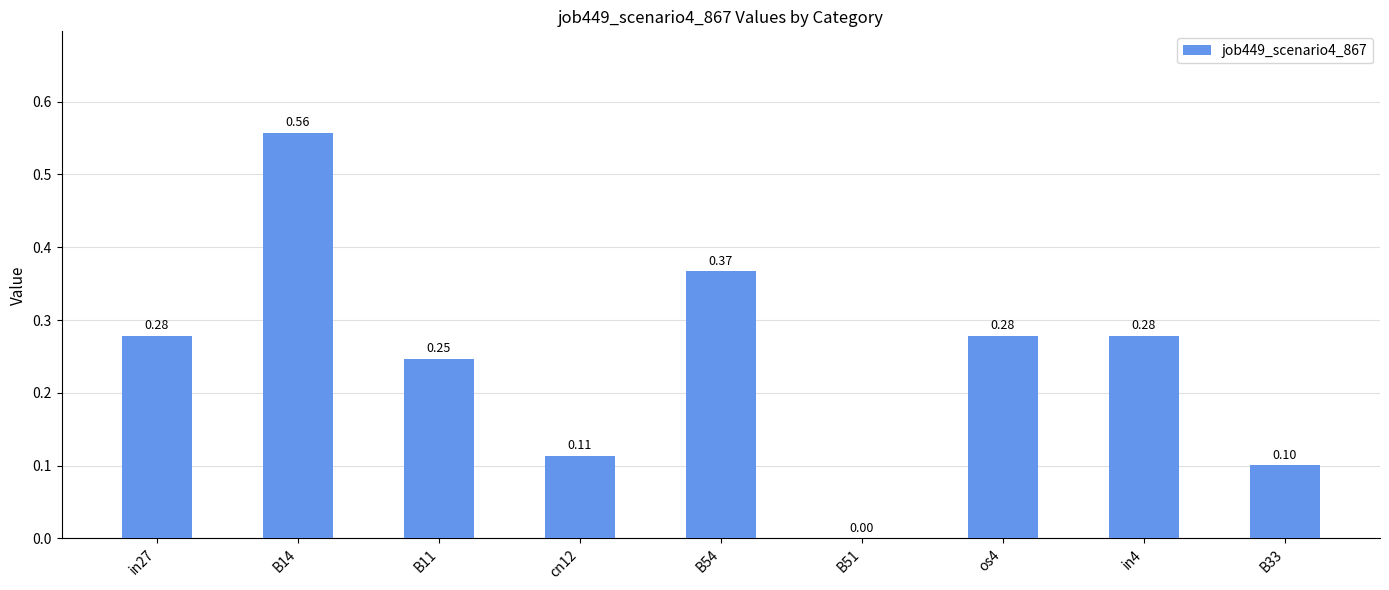

Between B51 and B33, which is larger?

B33